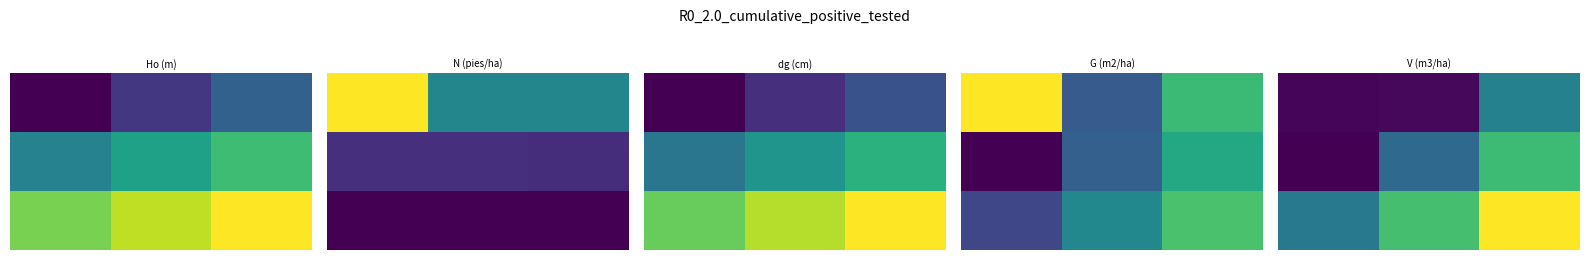

Count the number of categories in the chart.

3